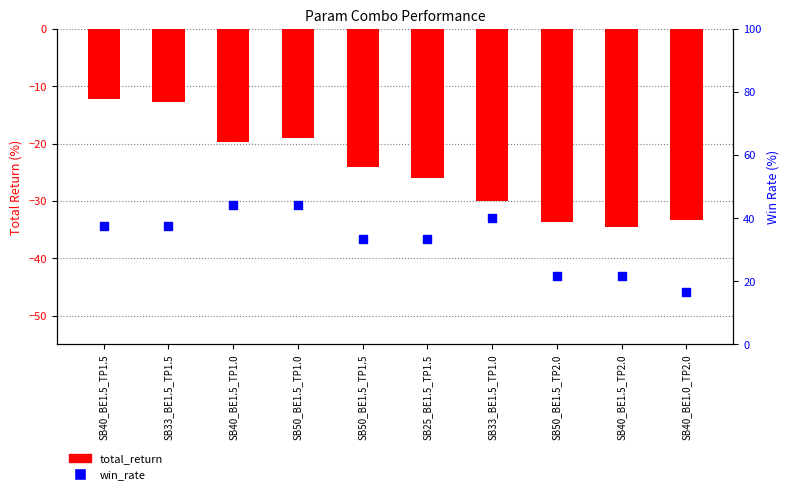

Is the value of total_return at SB50_BE1.5_TP1.0 greater than the value of win_rate at SB50_BE1.5_TP1.0?

No